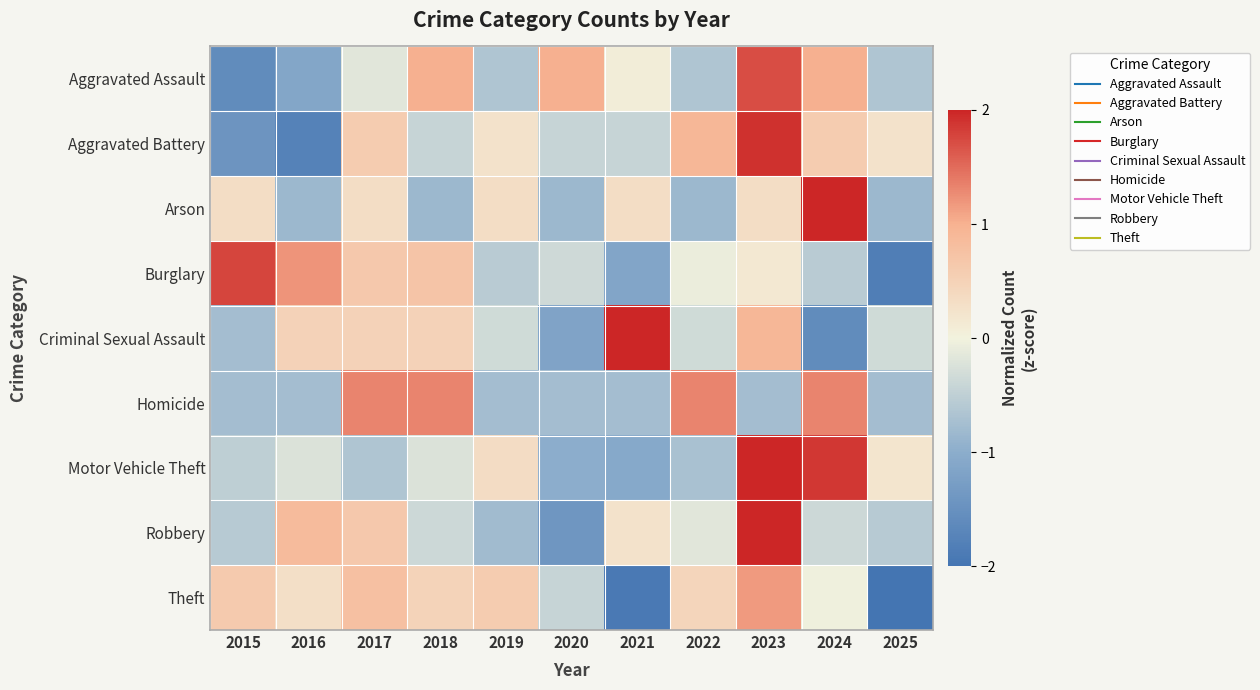

What is the total value across all series at 2024?

4.9